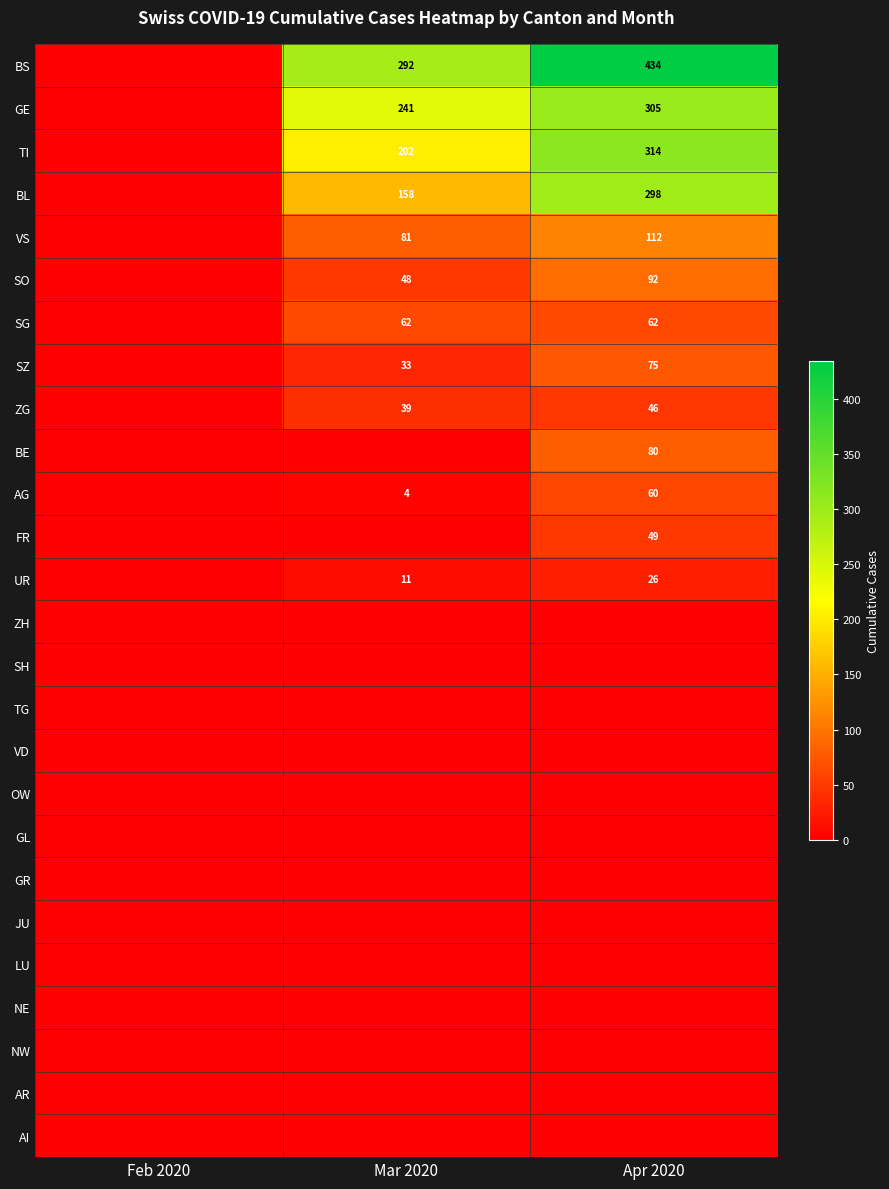

The SZ series shows 12 at Mar 2020. True or false?

False